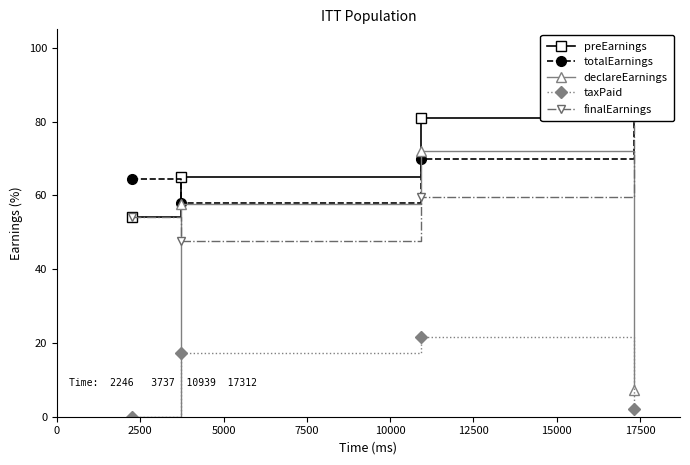

Which series has the largest total across all categories?

preEarnings